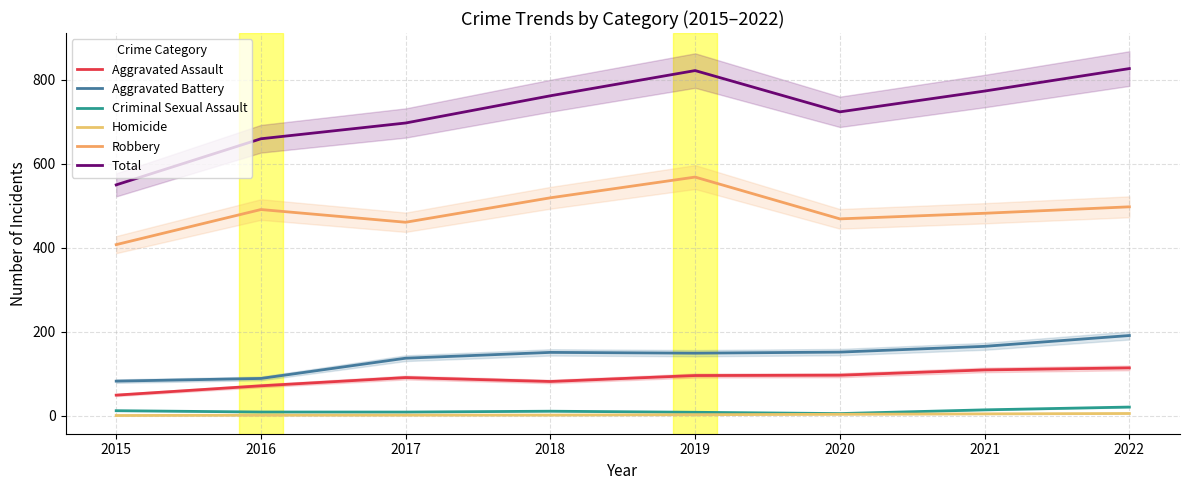

How many interior local peaks does the Aggravated Battery series have?

1